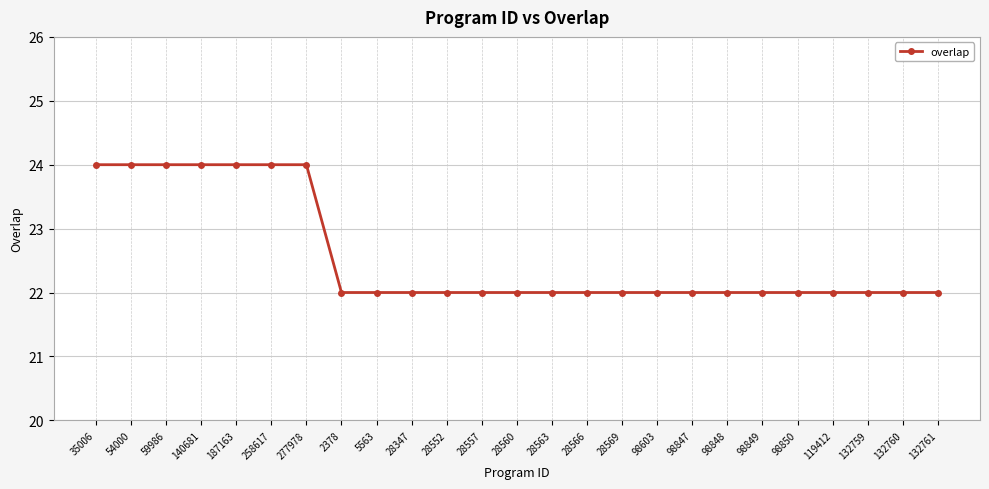

What position from the left is 277978?

7